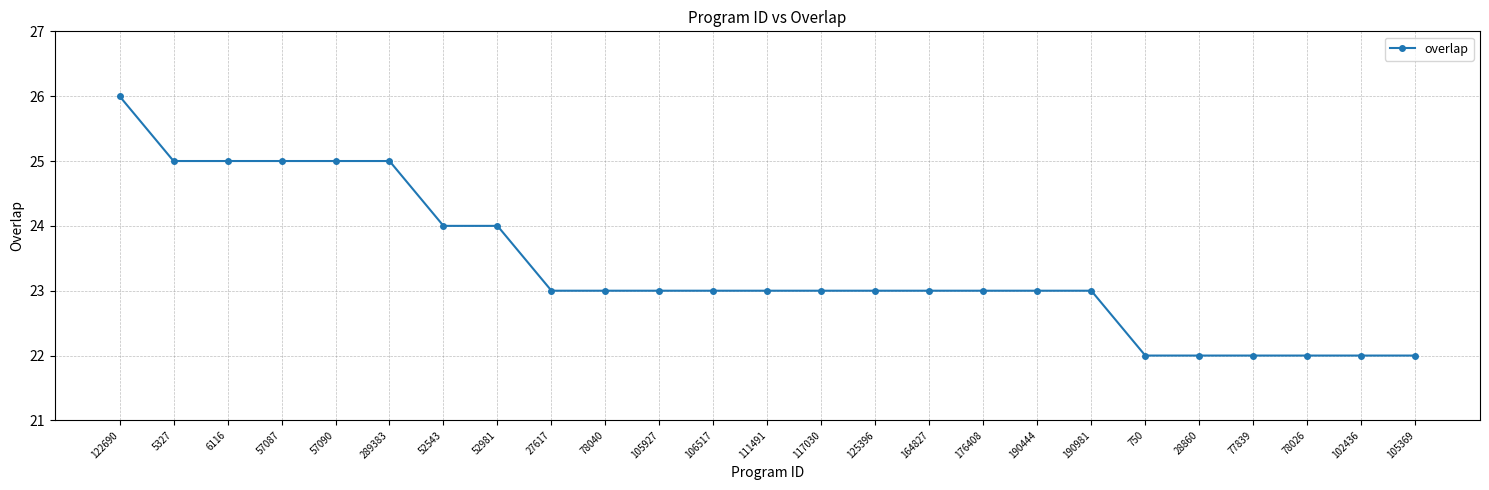

At which category does the chart reach its peak across all series?

122690